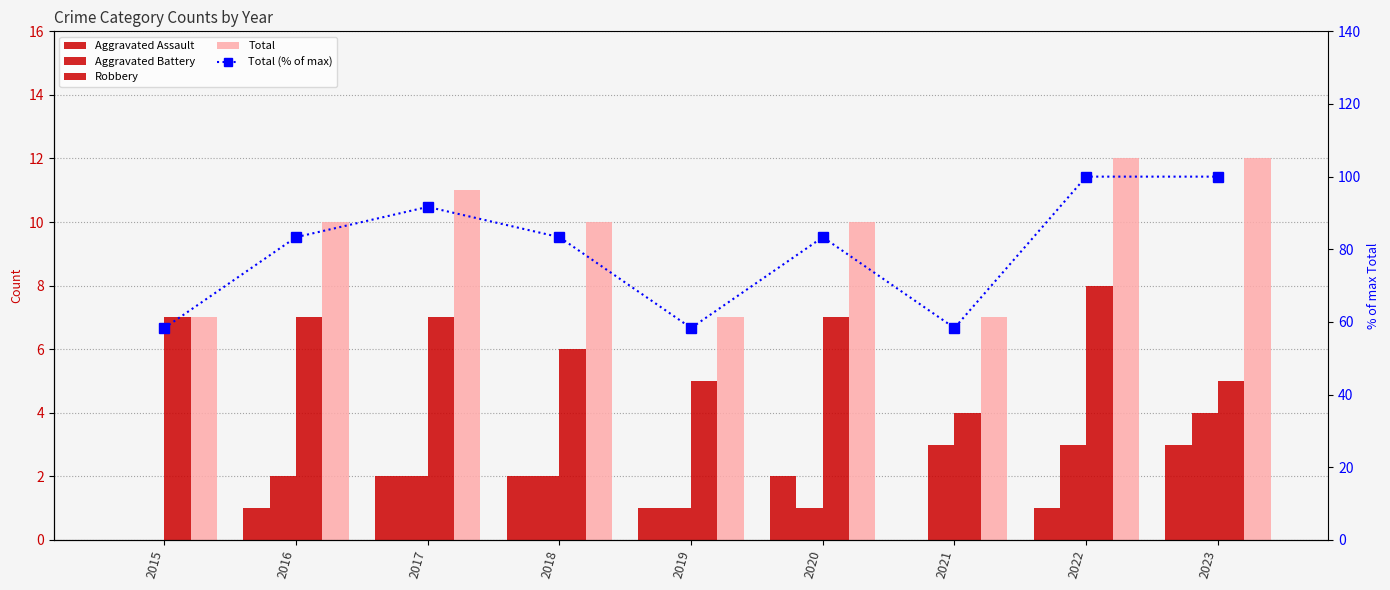

Between 2020 and 2021, which series saw the biggest shift?

Total (% of max)